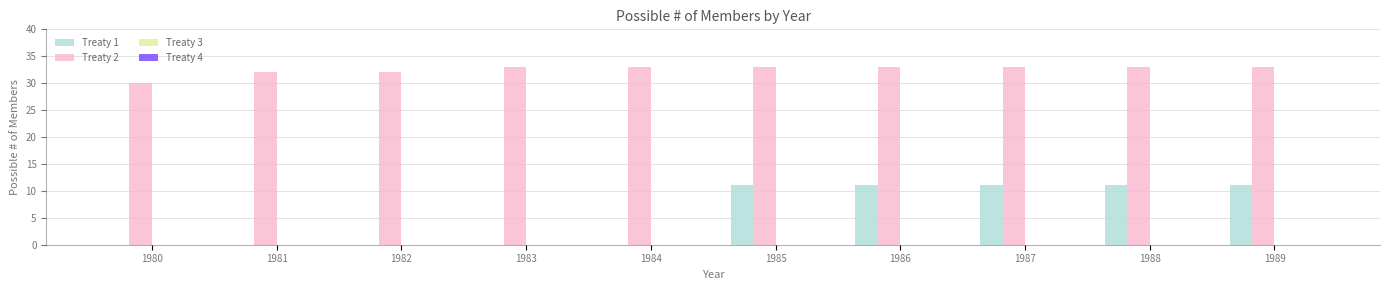

Reading left to right, list all the values displayed in this chart.

Treaty 1: 1980=0	1981=0	1982=0	1983=0	1984=0	1985=11	1986=11	1987=11	1988=11	1989=11
Treaty 2: 1980=30	1981=32	1982=32	1983=33	1984=33	1985=33	1986=33	1987=33	1988=33	1989=33